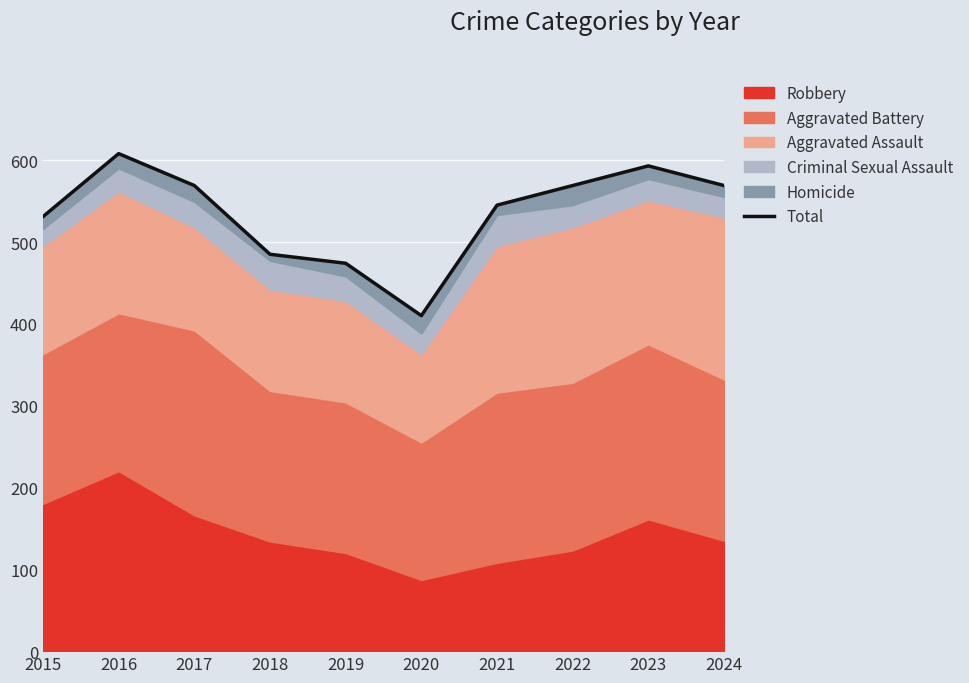

What is the difference between the values at 2016 and 2018?

123